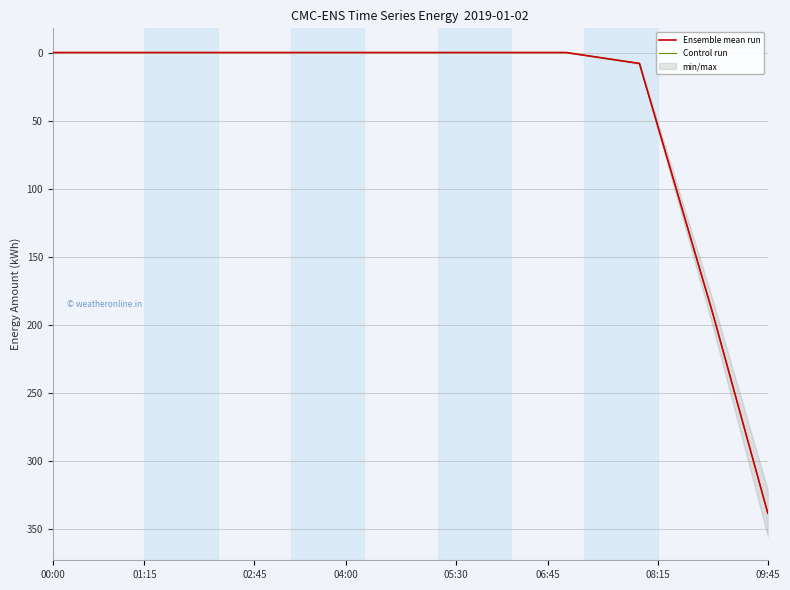

At which category is the sum across all series the highest?

09:45